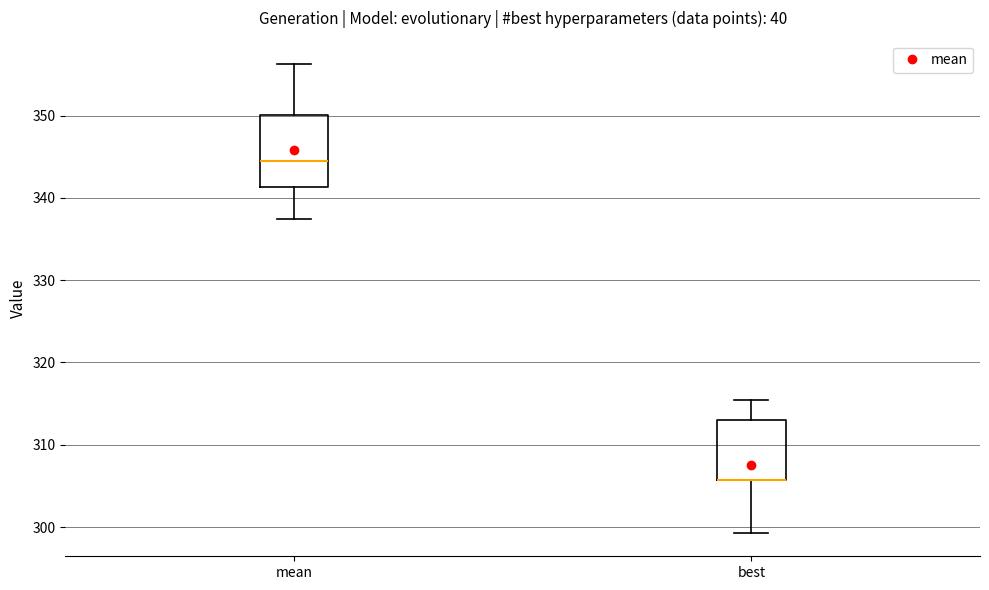

Reading left to right, read every box against the y-axis: the position of its median line, the range the box covers, and the ends of its whiskers. The values are not printed on the chart, so give them approximately, as read against the axis.

mean: median 344, box 341 to 350, whiskers 337 to 356
best: median 306 (drawn on the box's lower edge), box 306 to 313, whiskers 299 to 315